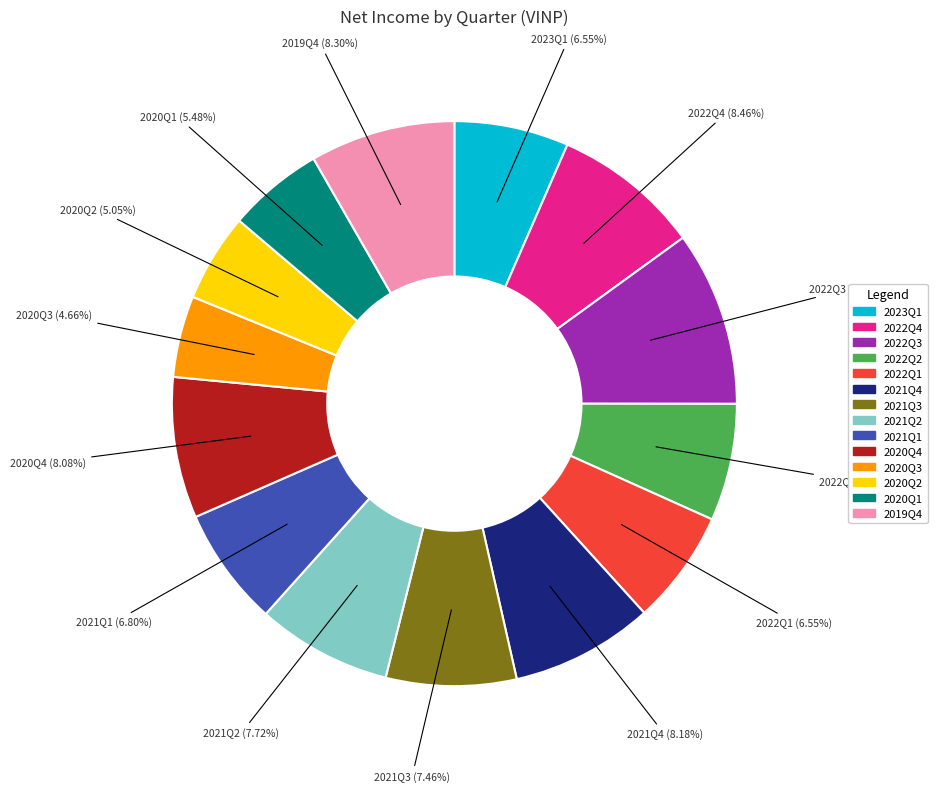

Does 2021Q1 represent more than half of the total?

No